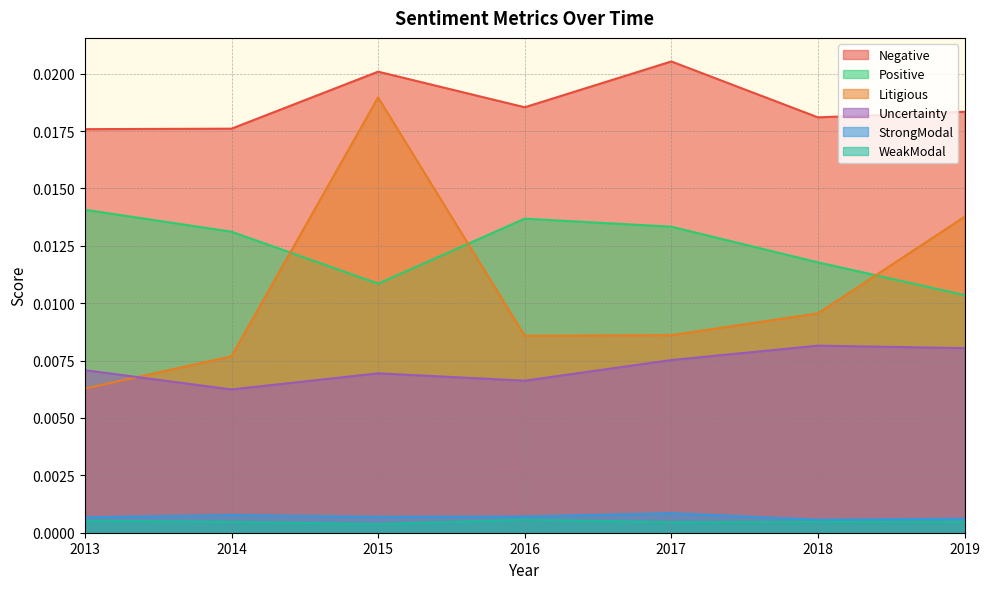

Is the value of WeakModal at 2018 greater than the value of Litigious at 2017?

No